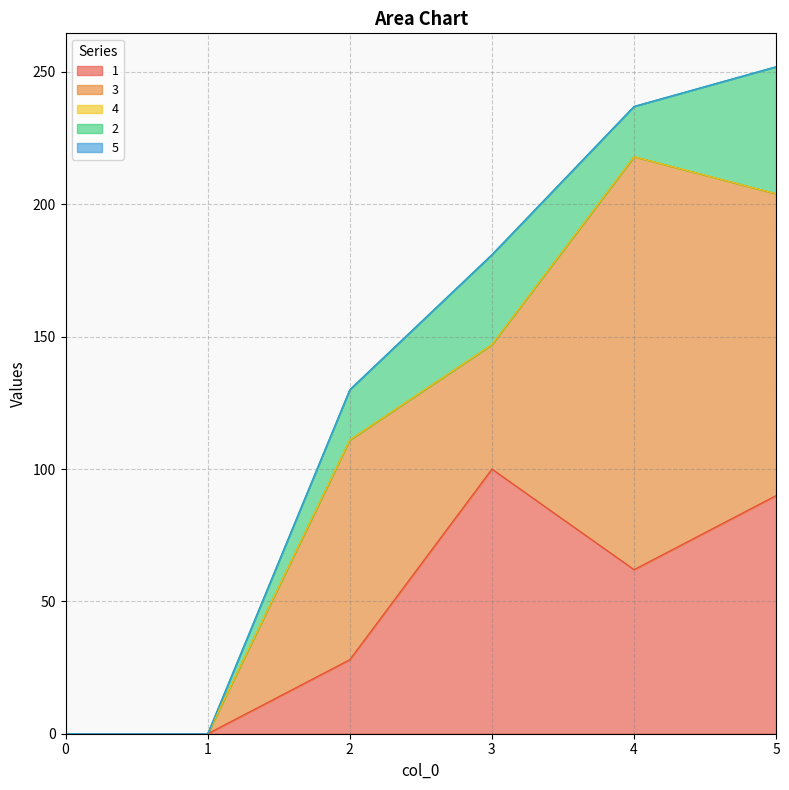

Reading left to right, extract all data points from this chart.

1: 0=0	1=0	2=28	3=100	4=62	5=90
3: 0=0	1=0	2=83	3=47	4=156	5=114
4: 0=0	1=0	2=0	3=0	4=0	5=0
2: 0=0	1=0	2=19	3=34	4=19	5=48
5: 0=0	1=0	2=0	3=0	4=0	5=0